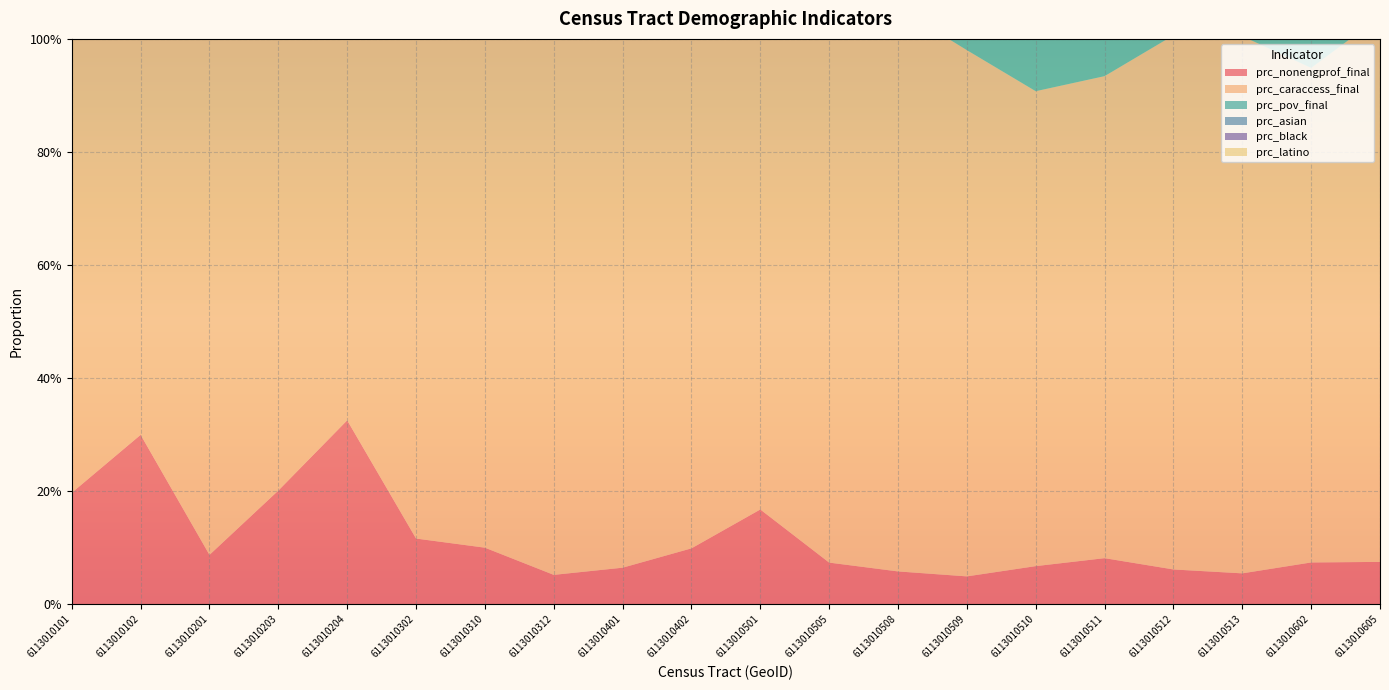

Reading left to right, what are all the values shown in this chart?

prc_nonengprof_final: 6113010101=0.2	6113010102=0.3	6113010201=0.1	6113010203=0.2	6113010204=0.3	6113010302=0.1	6113010310=0.1	6113010312=0.1	6113010401=0.1	6113010402=0.1	6113010501=0.2	6113010505=0.1	6113010508=0.1	6113010509=0.0	6113010510=0.1	6113010511=0.1	6113010512=0.1	6113010513=0.1	6113010602=0.1	6113010605=0.1
prc_caraccess_final: 6113010101=0.8	6113010102=0.9	6113010201=0.9	6113010203=0.8	6113010204=0.9	6113010302=1.0	6113010310=1.0	6113010312=1.0	6113010401=1.0	6113010402=1.0	6113010501=0.9	6113010505=1.0	6113010508=1.0	6113010509=0.9	6113010510=0.8	6113010511=0.9	6113010512=0.9	6113010513=1.0	6113010602=0.9	6113010605=1.0
prc_pov_final: 6113010101=0.3	6113010102=0.1	6113010201=0.2	6113010203=0.4	6113010204=0.3	6113010302=0.1	6113010310=0.0	6113010312=0.1	6113010401=0.1	6113010402=0.0	6113010501=0.6	6113010505=0.2	6113010508=0.2	6113010509=0.2	6113010510=0.4	6113010511=0.3	6113010512=0.3	6113010513=0.4	6113010602=0.3	6113010605=0.1
prc_asian: 6113010101=0.1	6113010102=0.1	6113010201=0.0	6113010203=0.1	6113010204=0.0	6113010302=0.2	6113010310=0.1	6113010312=0.1	6113010401=0.1	6113010402=0.2	6113010501=0.4	6113010505=0.2	6113010508=0.2	6113010509=0.2	6113010510=0.3	6113010511=0.2	6113010512=0.2	6113010513=0.2	6113010602=0.1	6113010605=0.3
prc_black: 6113010101=0.1	6113010102=0.0	6113010201=0.0	6113010203=0.1	6113010204=0.0	6113010302=0.0	6113010310=0.1	6113010312=0.0	6113010401=0.0	6113010402=0.1	6113010501=0.0	6113010505=0.0	6113010508=0.0	6113010509=0.0	6113010510=0.0	6113010511=0.0	6113010512=0.1	6113010513=0.0	6113010602=0.1	6113010605=0.0
prc_latino: 6113010101=0.4	6113010102=0.4	6113010201=0.4	6113010203=0.5	6113010204=0.3	6113010302=0.2	6113010310=0.2	6113010312=0.2	6113010401=0.2	6113010402=0.1	6113010501=0.2	6113010505=0.1	6113010508=0.1	6113010509=0.2	6113010510=0.1	6113010511=0.1	6113010512=0.2	6113010513=0.2	6113010602=0.2	6113010605=0.1